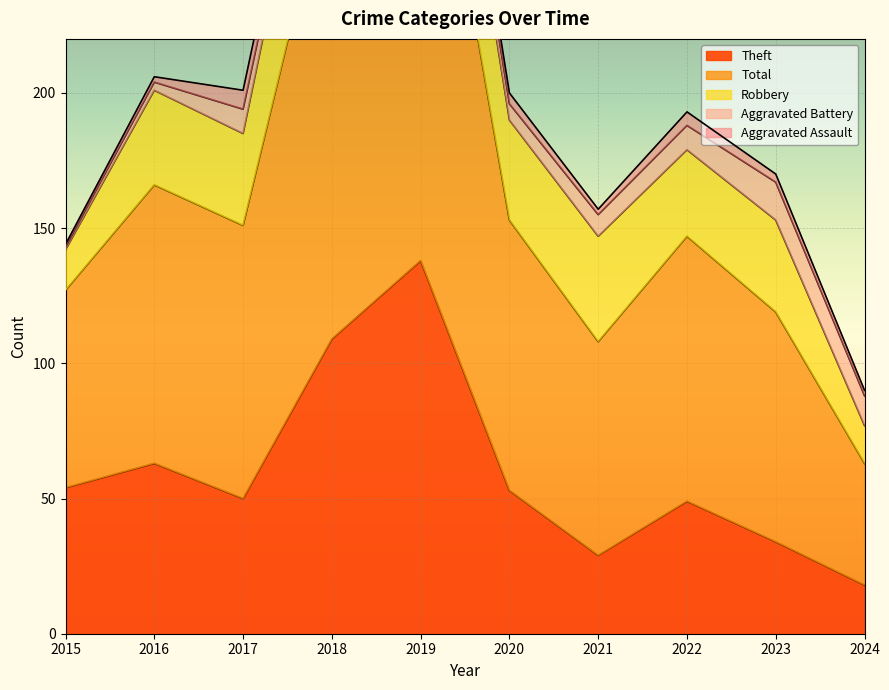

What is the value of the Aggravated Assault point at the 4th from the left?

8